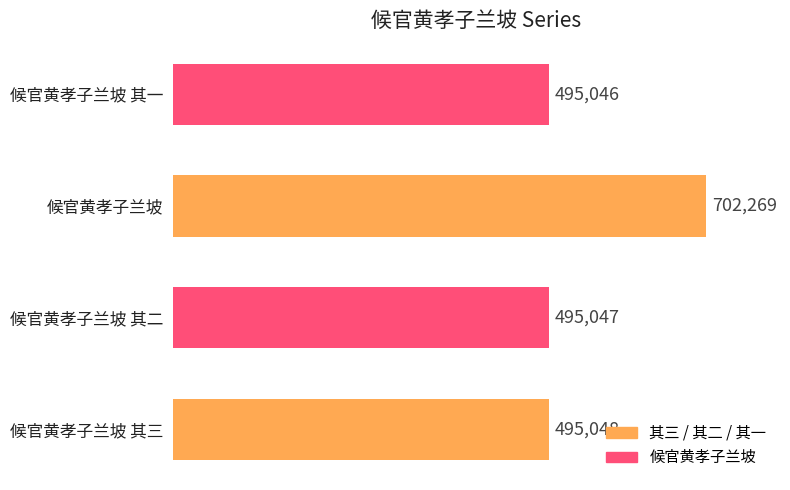

How many data points are less than 495048?

2